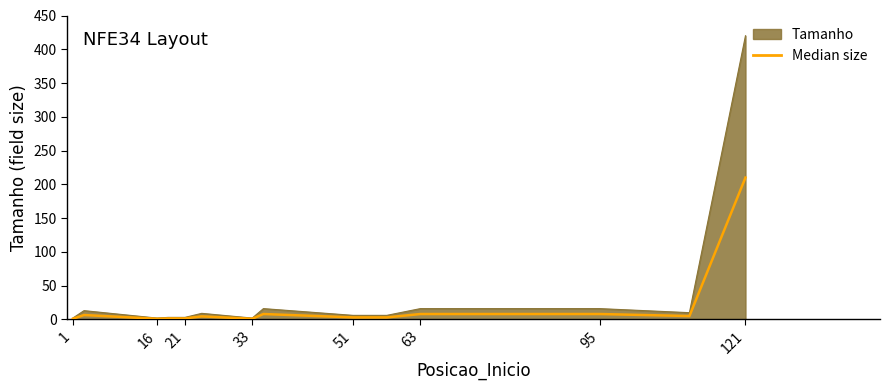

List the series in order of their peak value, highest first.

Tamanho, Median size